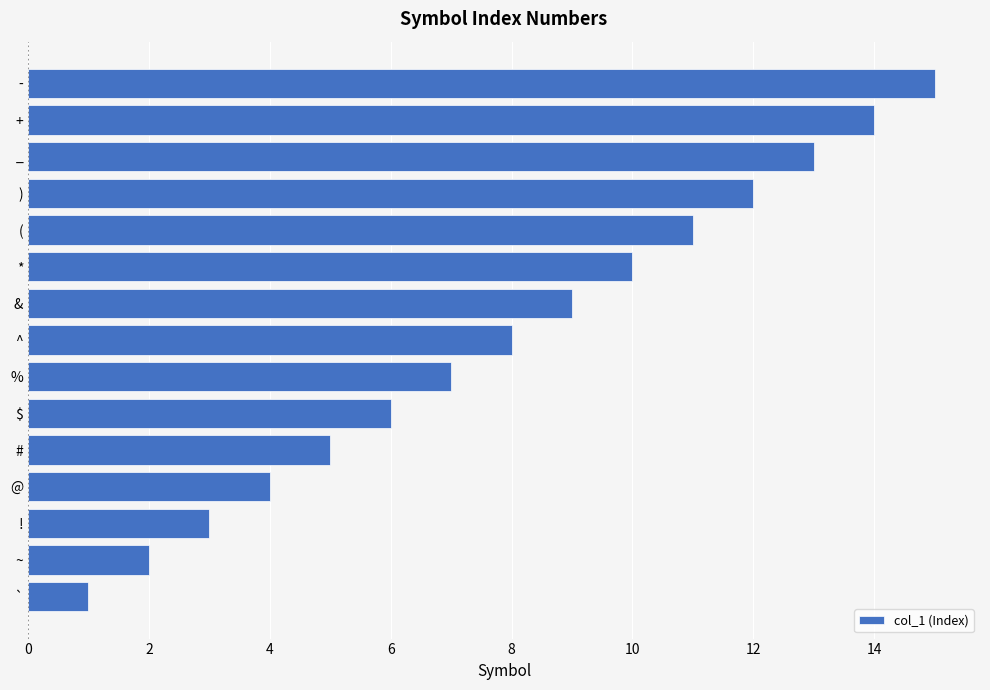

What is the sum of all values?

120